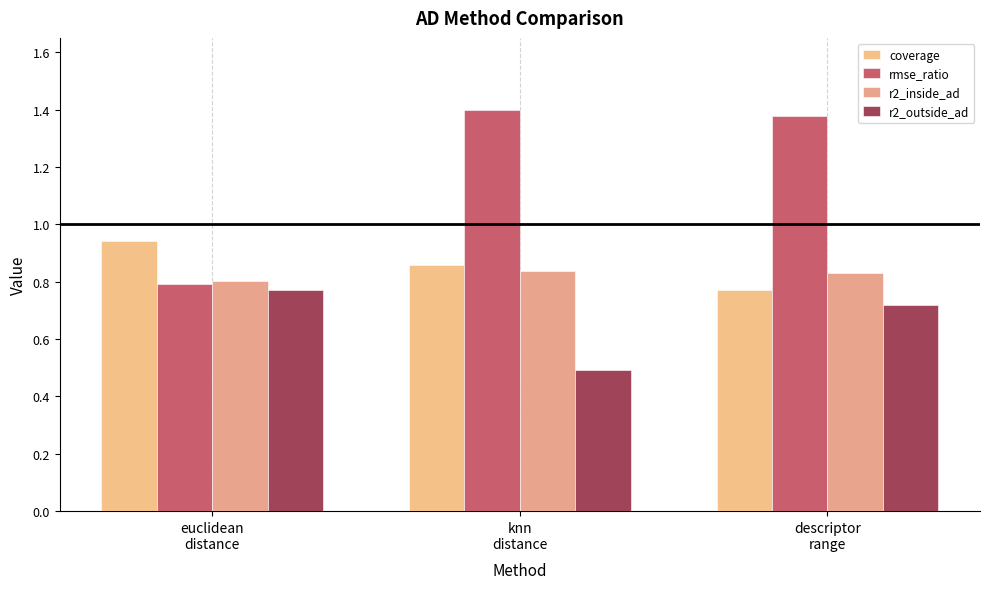

Between euclidean
distance and descriptor
range, which is larger?

euclidean
distance